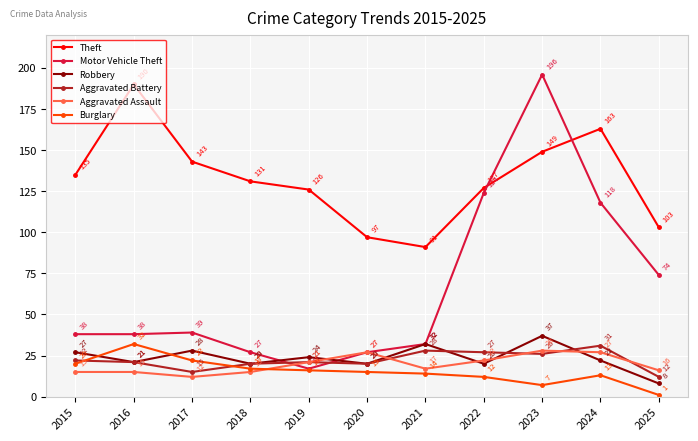

What is the value of the Aggravated Assault point at the 10th from the left?

27